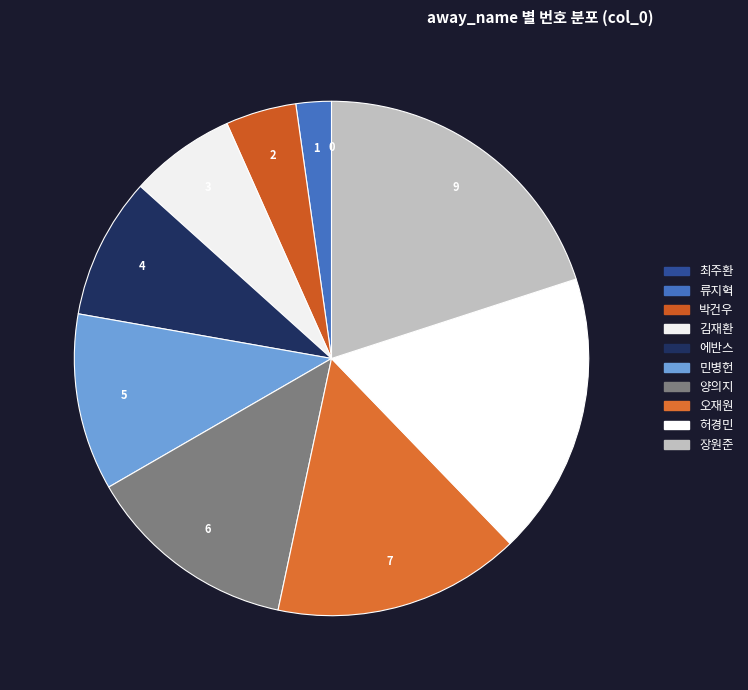

Combined, what portion of the pie is 오재원 and 김재환?

22.2%